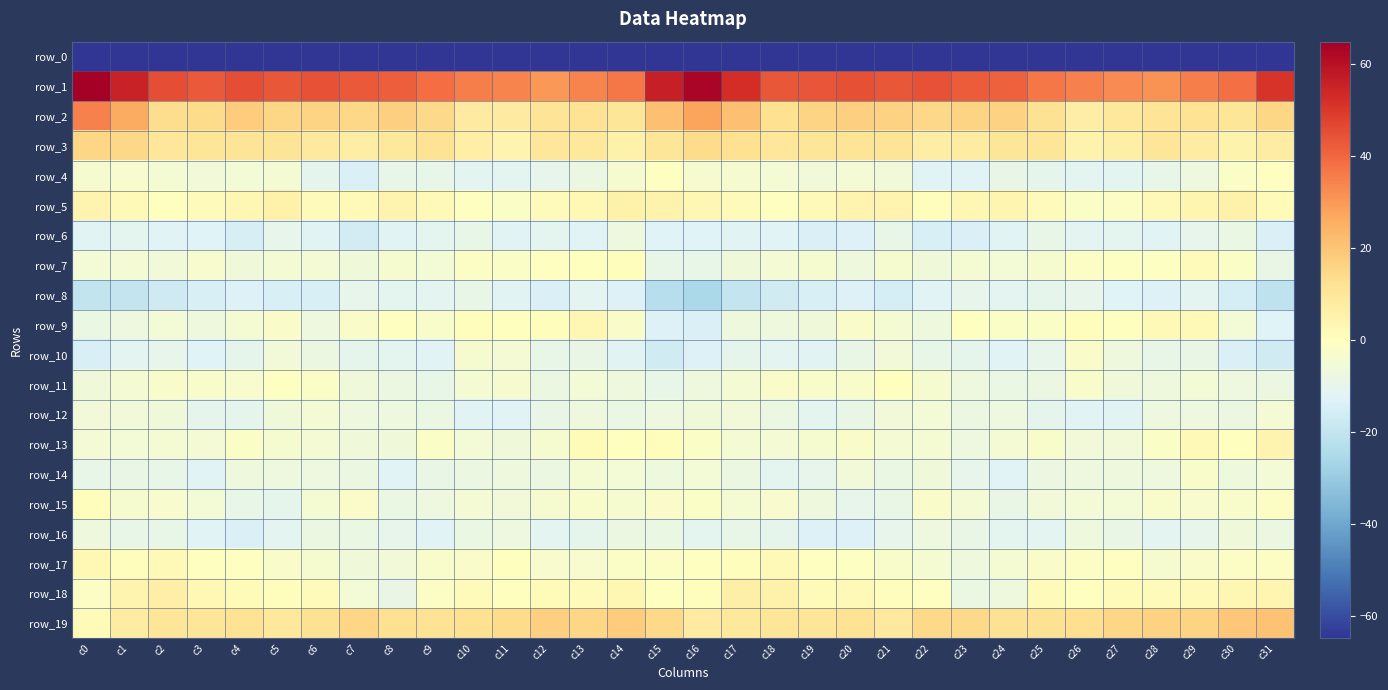

Is it true that row_16 equals -13.2 at c20?

True